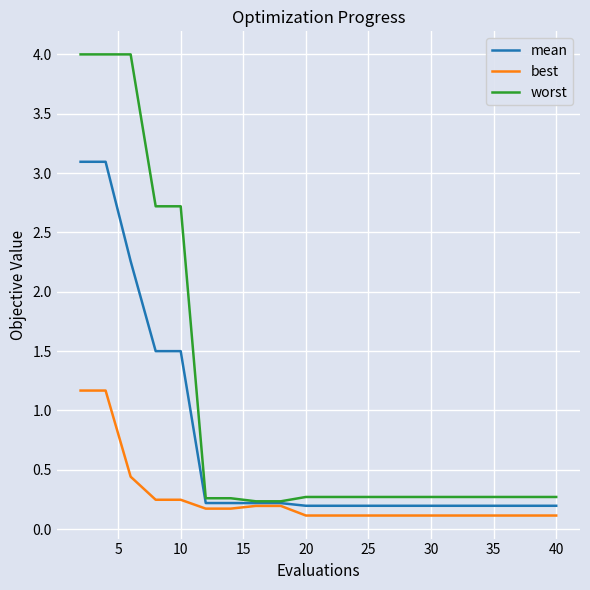

Rank the series by their maximum value, from highest to lowest.

worst, mean, best